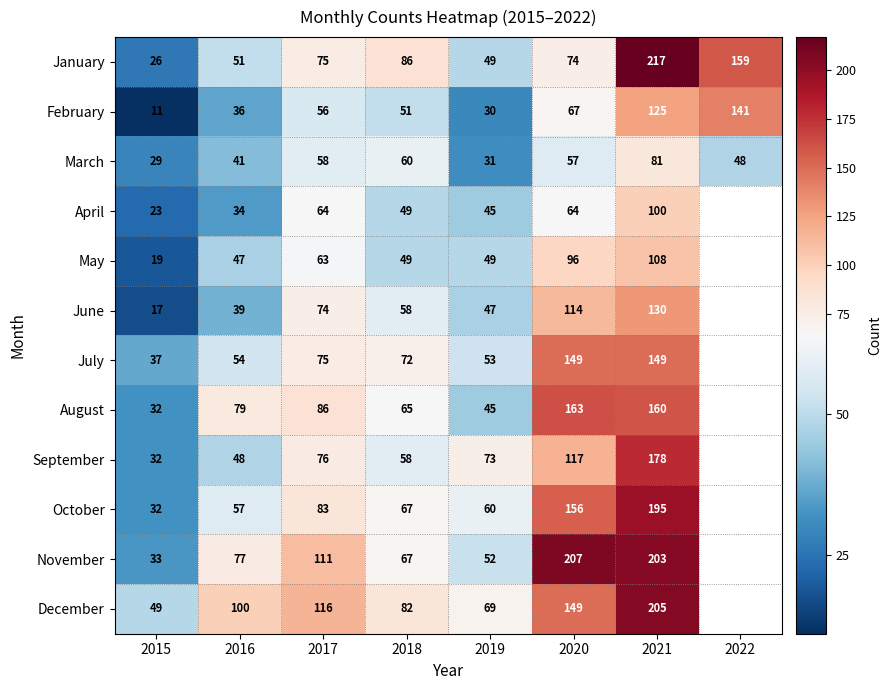

What is the difference between the highest and lowest values at 2016?

66